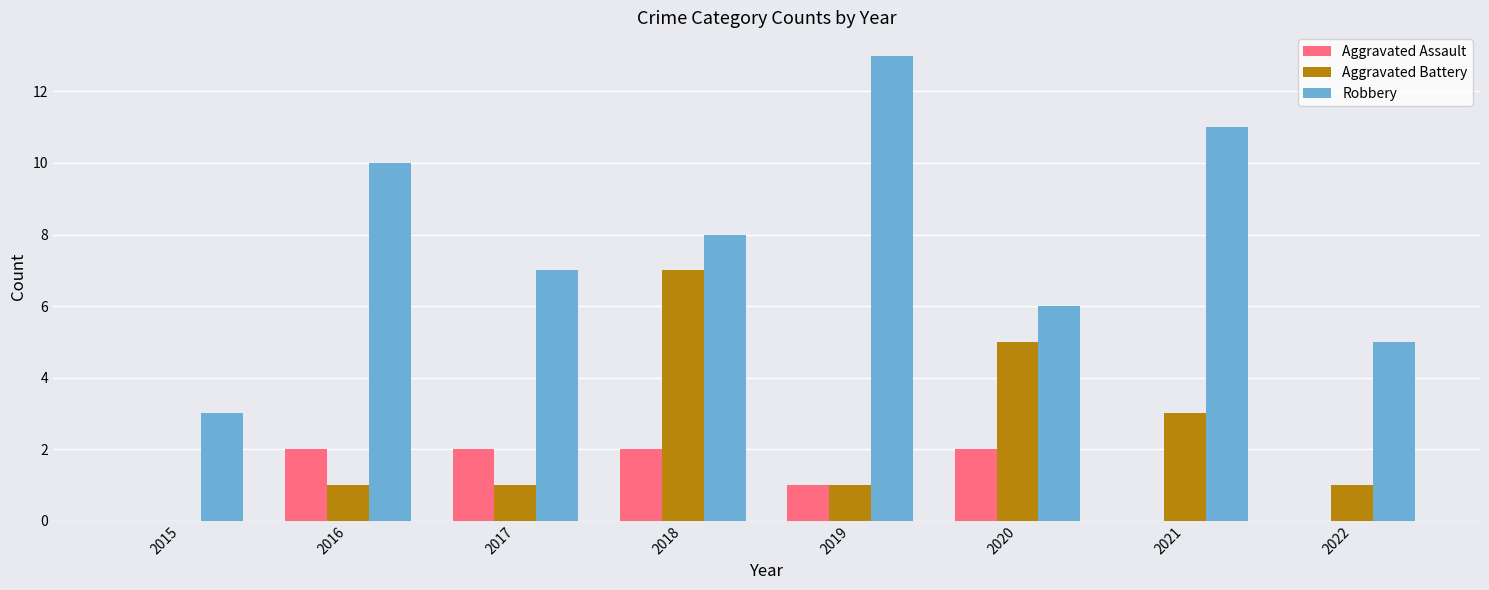

How many data points does each series have?

8